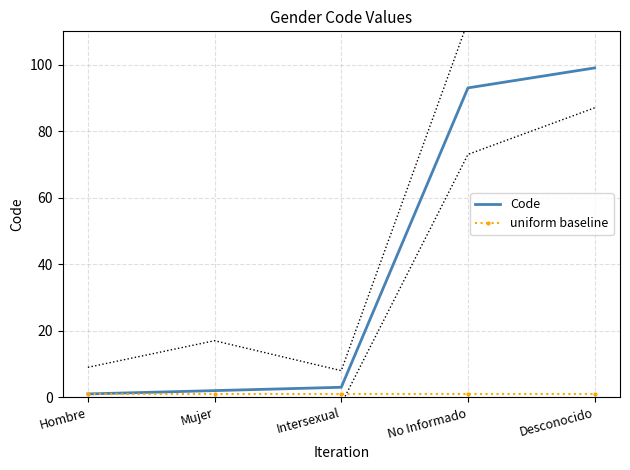

Reading left to right, list all the values displayed in this chart.

Code: 1	2	3	93	99
uniform baseline: 1	1	1	1	1